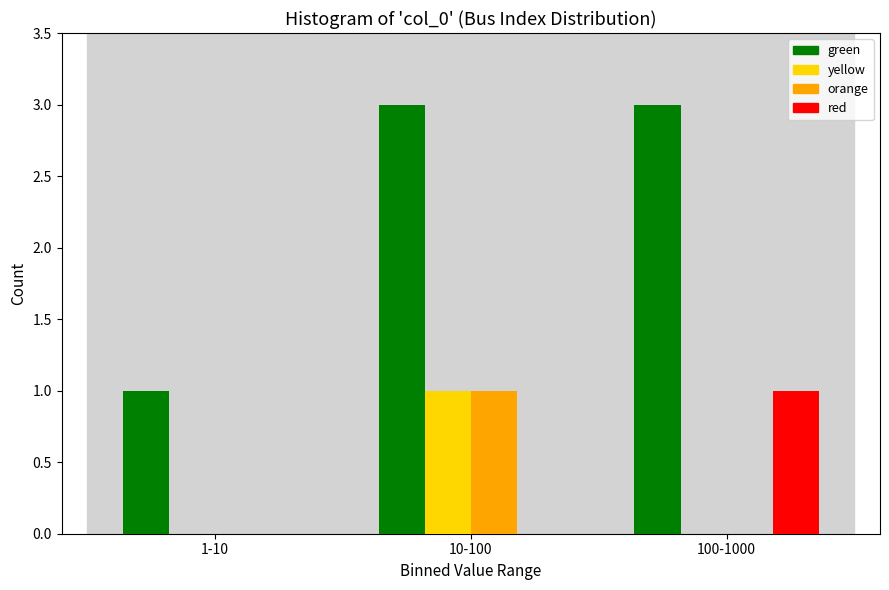

Reading left to right, list all the values displayed in this chart.

green: 1-10=1	10-100=3	100-1000=3
yellow: 1-10=0	10-100=1	100-1000=0
orange: 1-10=0	10-100=1	100-1000=0
red: 1-10=0	10-100=0	100-1000=1